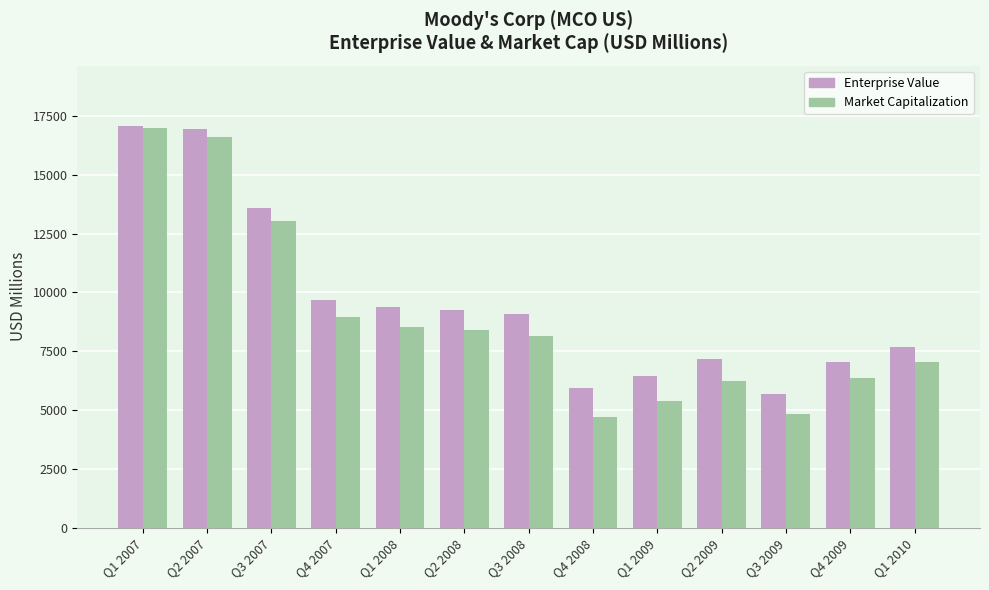

What is the total value across all series at Q4 2008?

10671.1